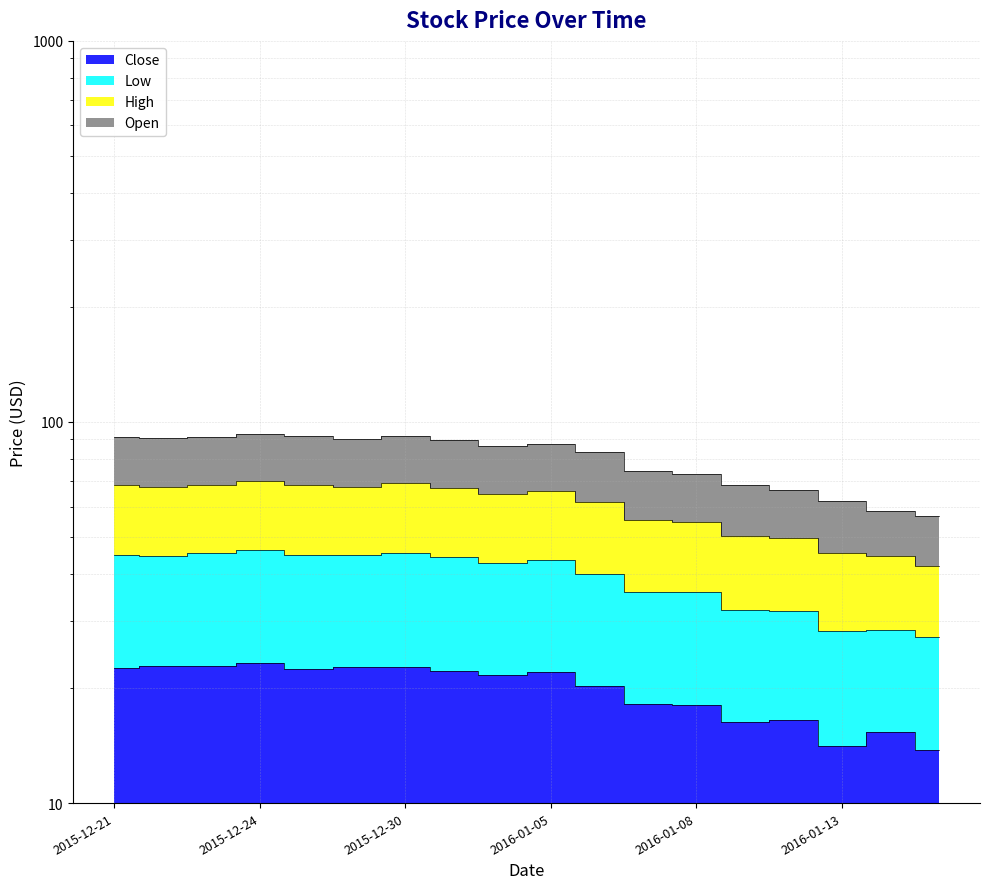

At 2015-12-29, list the series in order from largest to smallest.

Open, High, Low, Close